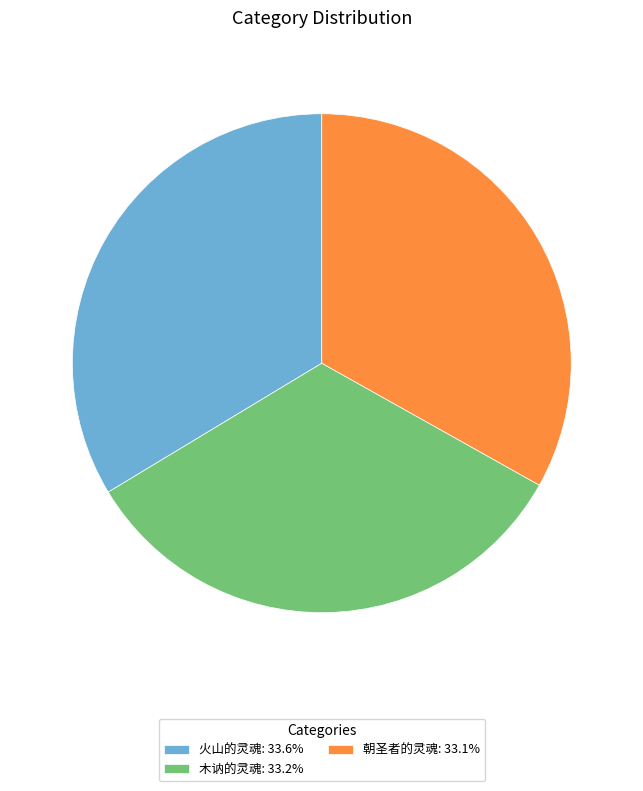

Combined, do 朝圣者的灵魂: 33.1% and 木讷的灵魂: 33.2% account for over 50%?

Yes